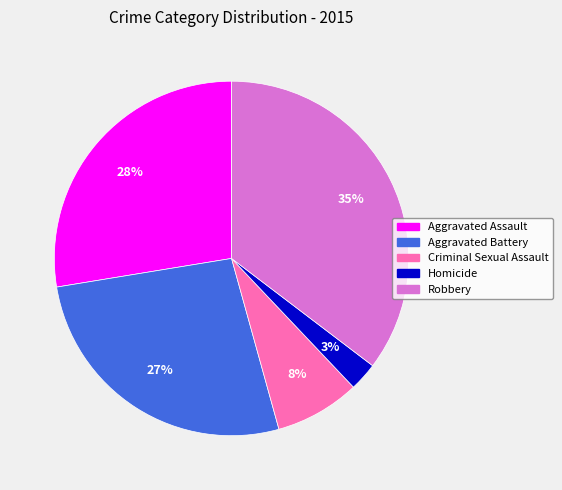

Is there a majority slice in this chart?

No